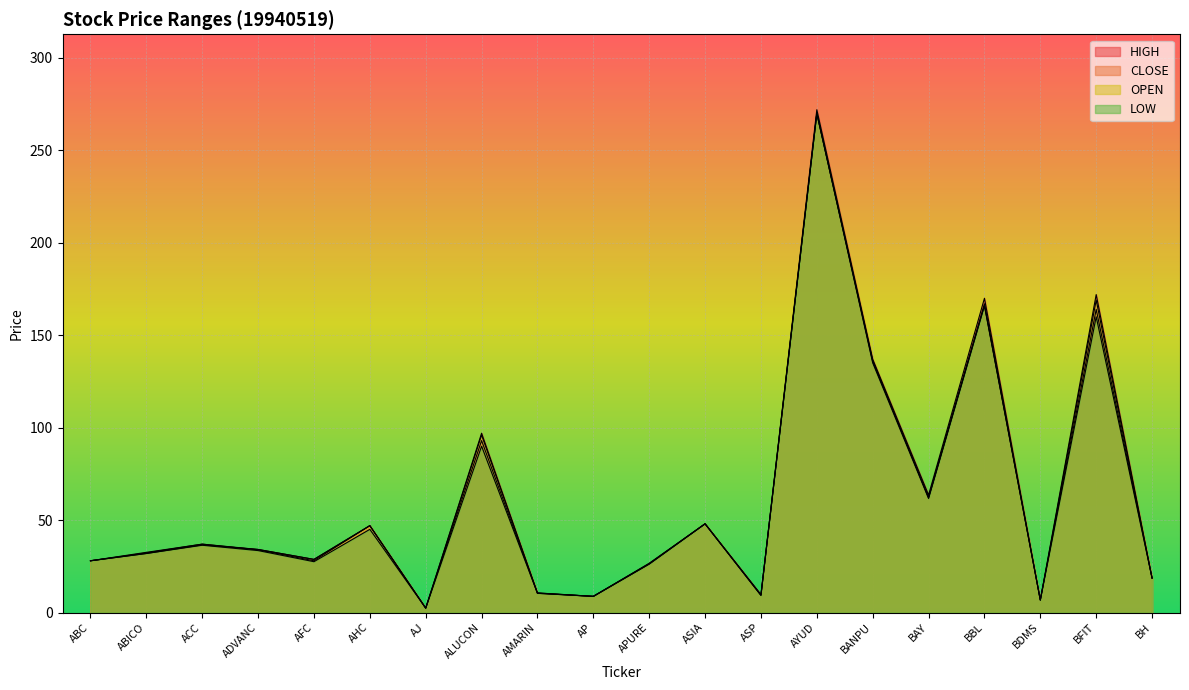

Does the chart display data point markers on the line(s)?

No